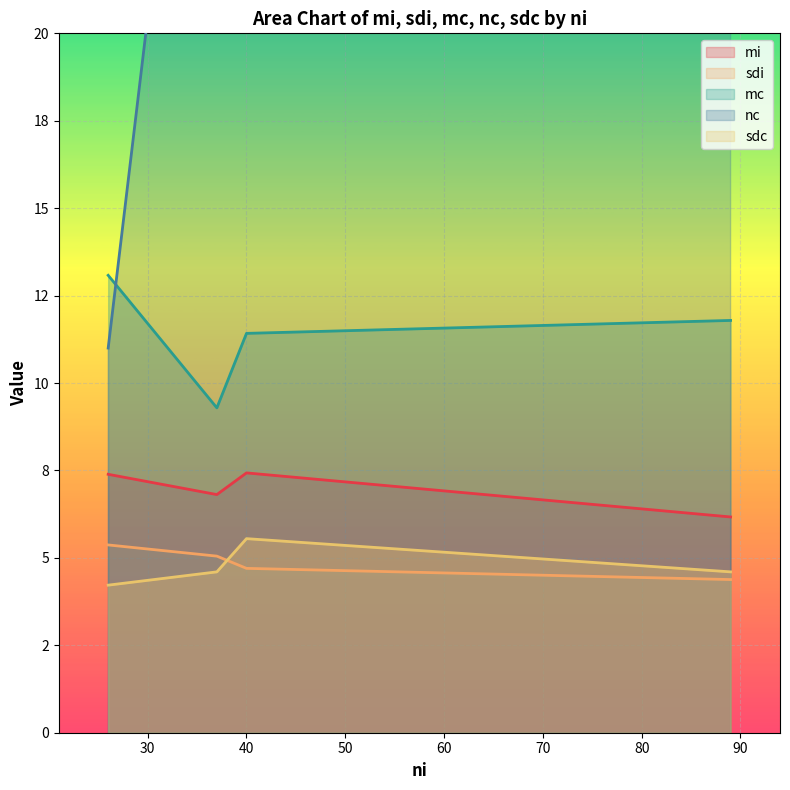

What is the sum of the mc values at 37 and 26?

22.4